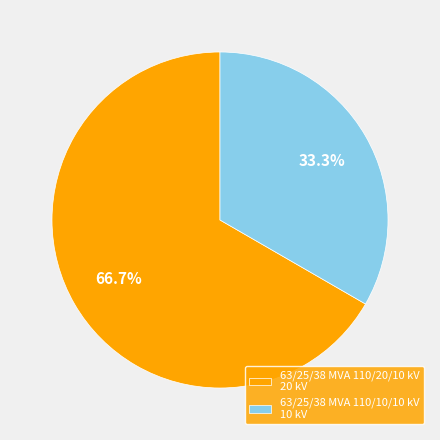

To the nearest percent, what is the combined percentage of 63/25/38 MVA 110/10/10 kV and 63/25/38 MVA 110/20/10 kV?

100%